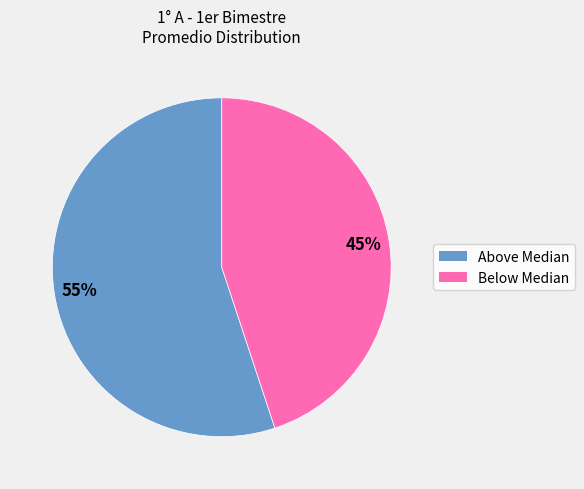

To the nearest percent, what is the difference between the largest and smallest slice percentages?

10%